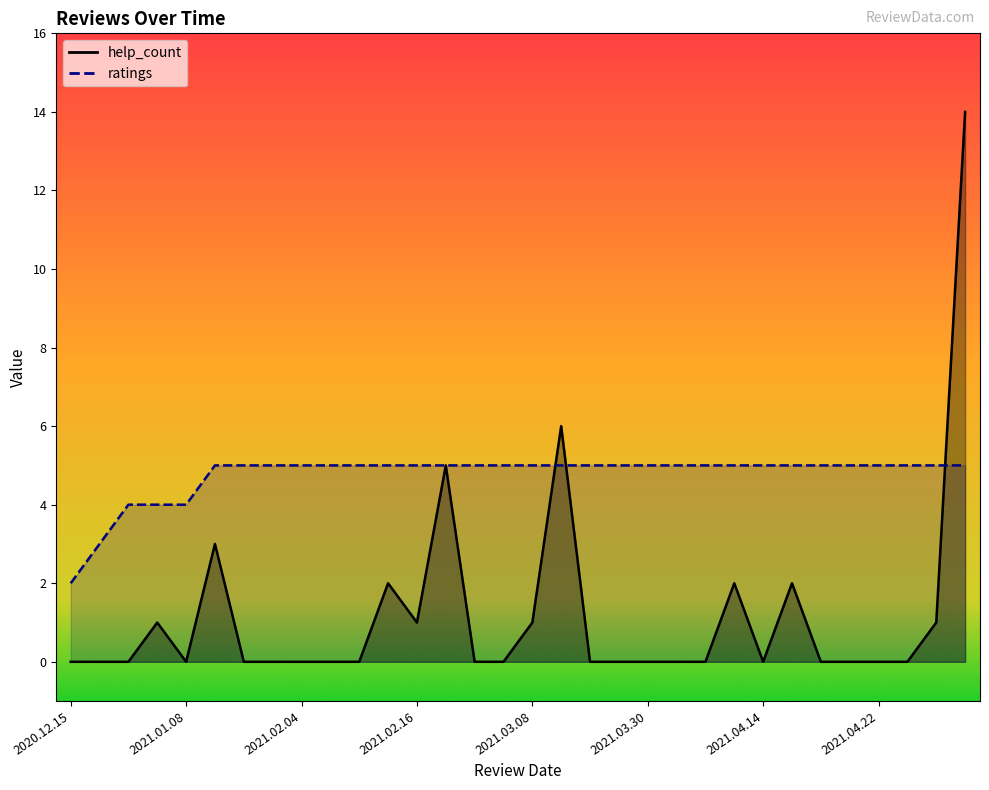

What is the label of the 9th point from the right?

2021.04.13